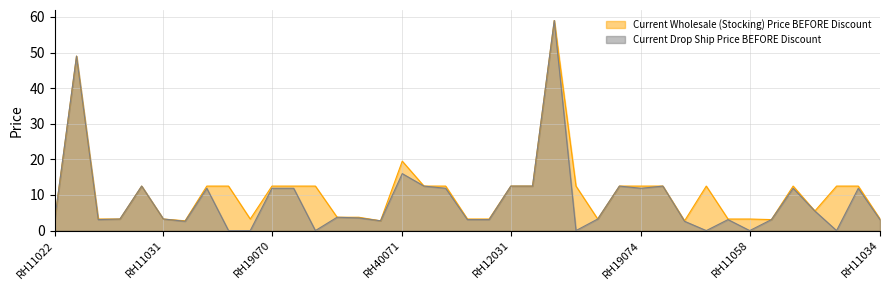

List the series in order of their peak value, highest first.

Current Wholesale (Stocking) Price BEFORE Discount, Current Drop Ship Price BEFORE Discount